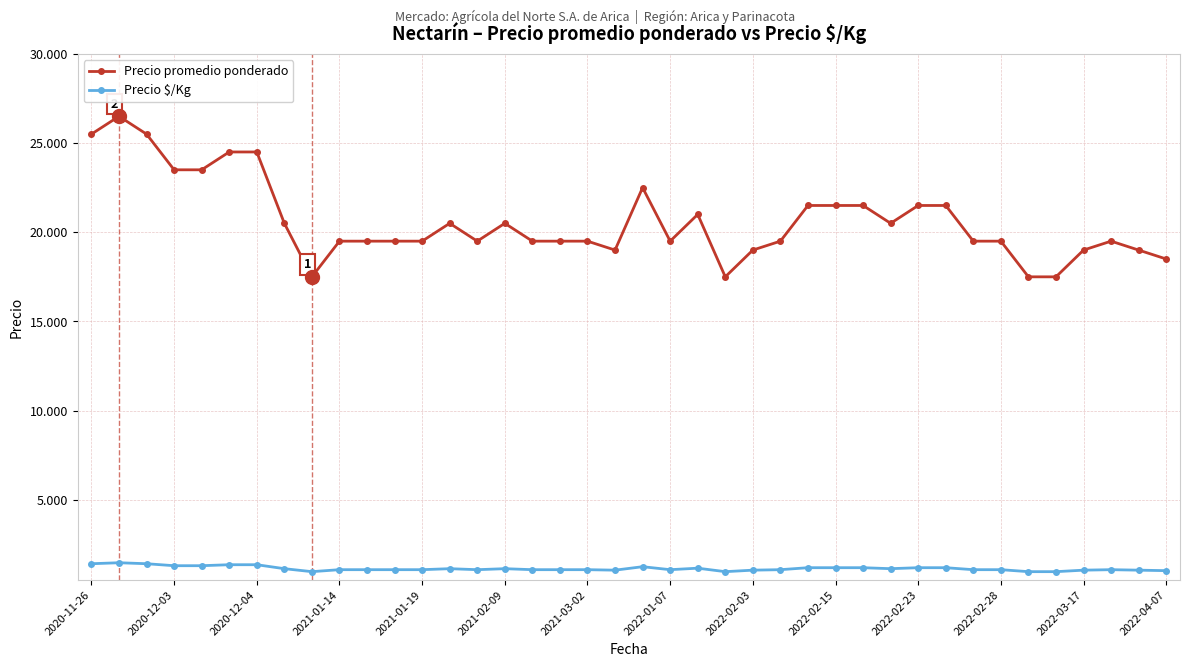

Is this an area chart (filled region under the line)?

No